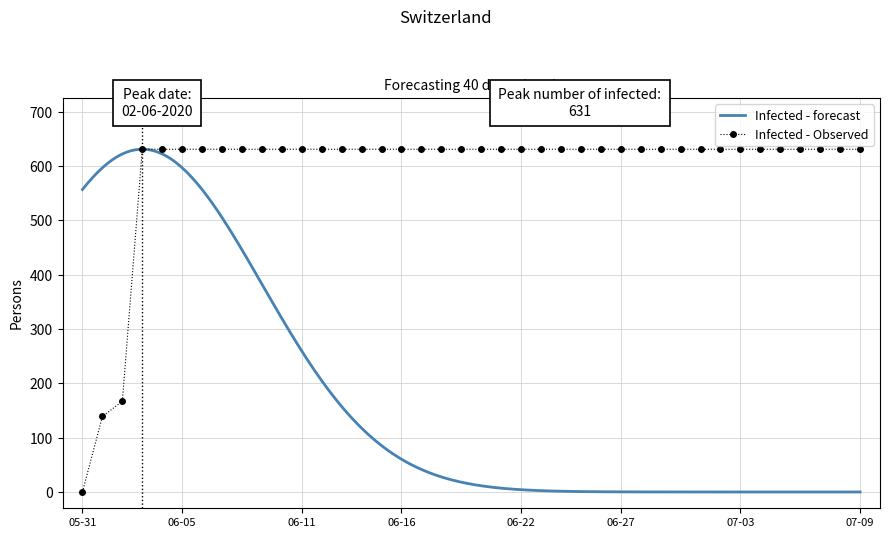

What is the sum of all values?

23653